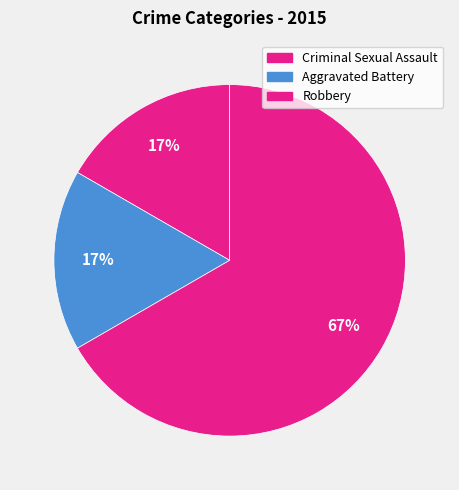

How many segments does this pie chart have?

3